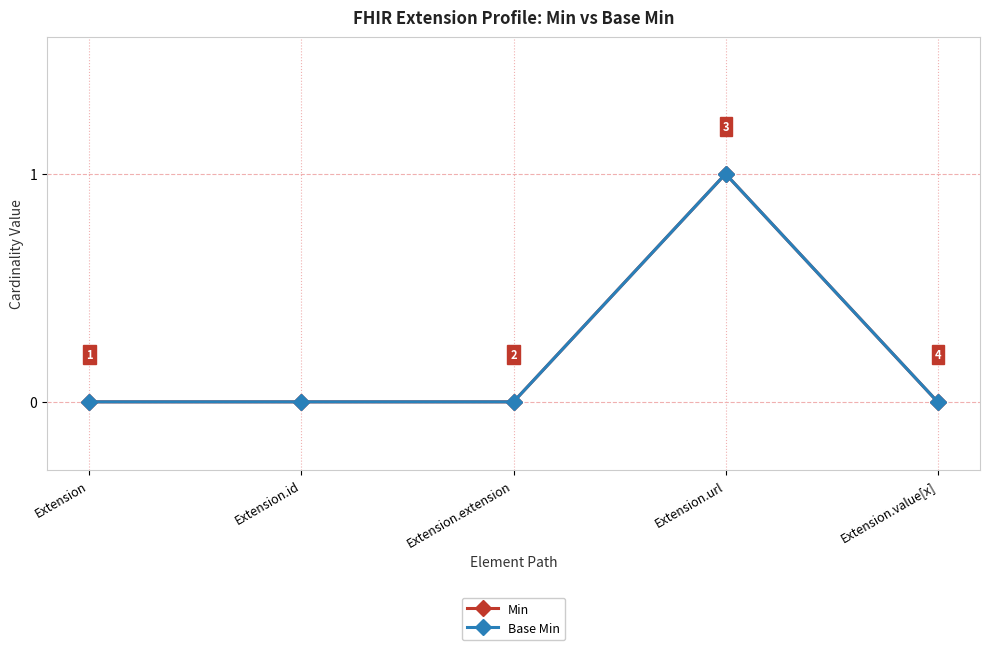

Does the chart have visible grid lines?

Yes